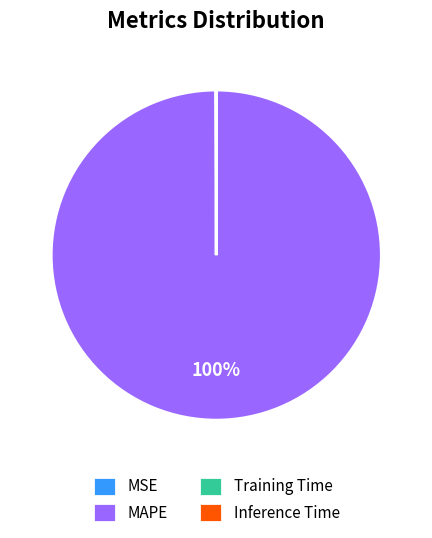

To the nearest percent, what is the average slice percentage?

25%